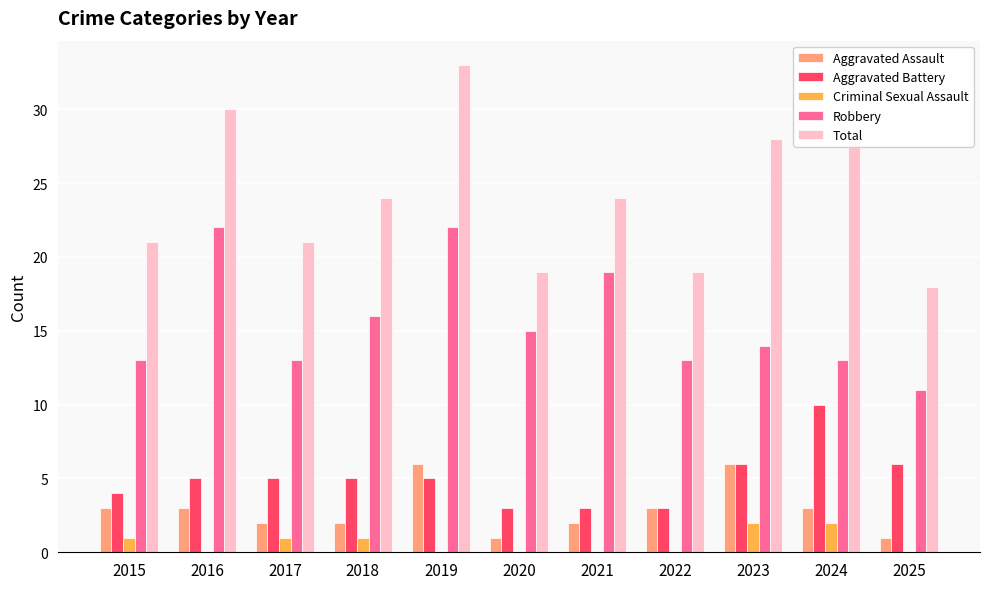

What is the sum of all Robbery values?

171